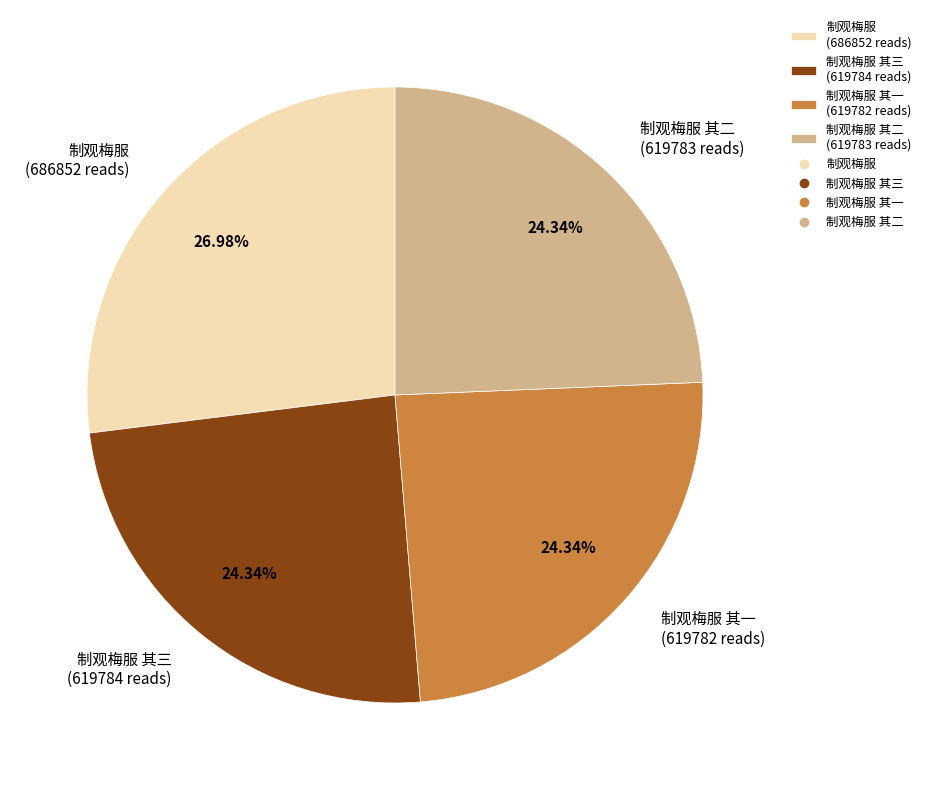

Does 制观梅服 其二 (619783 reads) account for over 50% of the chart?

No